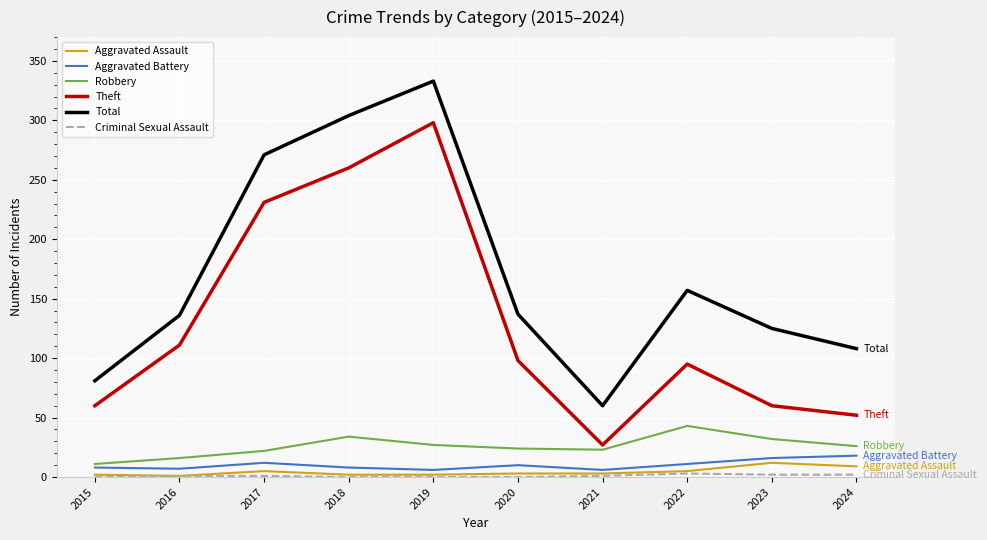

True or false: Aggravated Battery and Theft cross at least once.

False